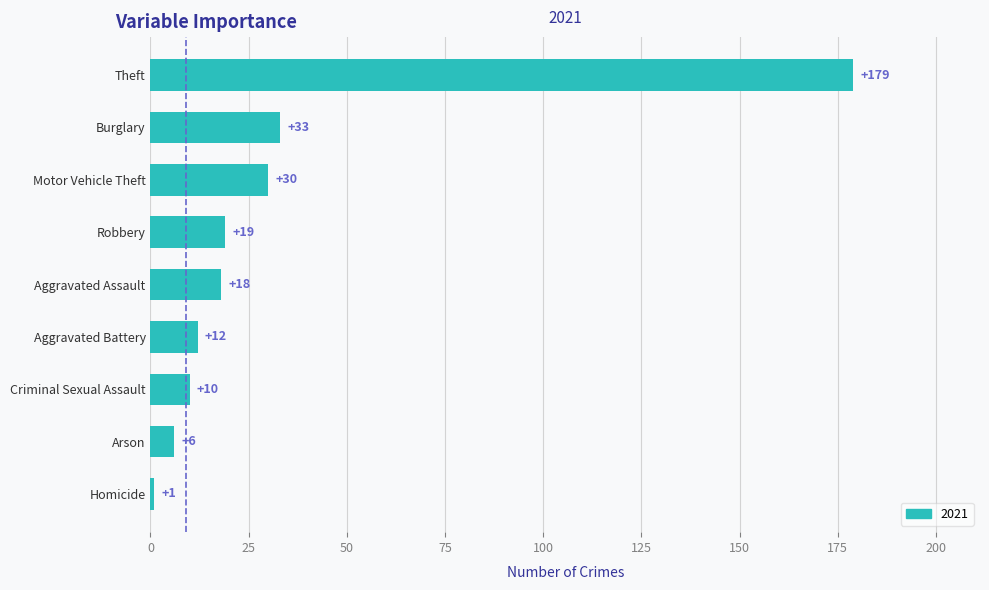

Reading bottom to top, transcribe all the data shown in this chart.

Homicide=1	Arson=6	Criminal Sexual Assault=10	Aggravated Battery=12	Aggravated Assault=18	Robbery=19	Motor Vehicle Theft=30	Burglary=33	Theft=179